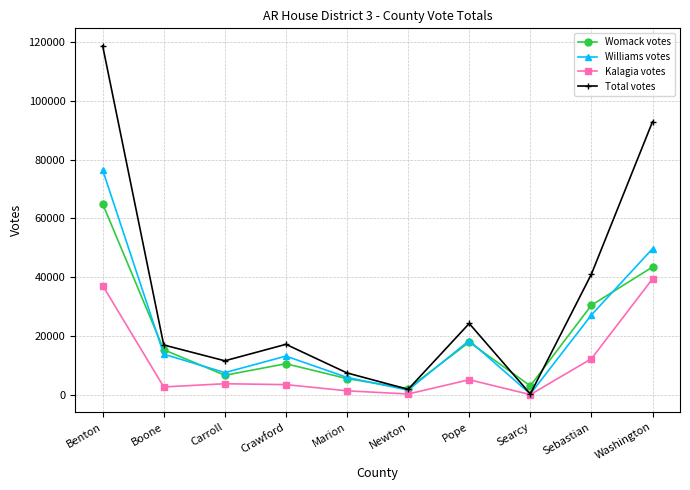

At which category is the sum across all series the highest?

Benton